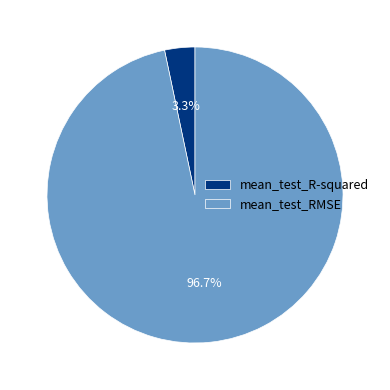

What percentage is the mean_test_R-squared slice, to the nearest percent?

3%